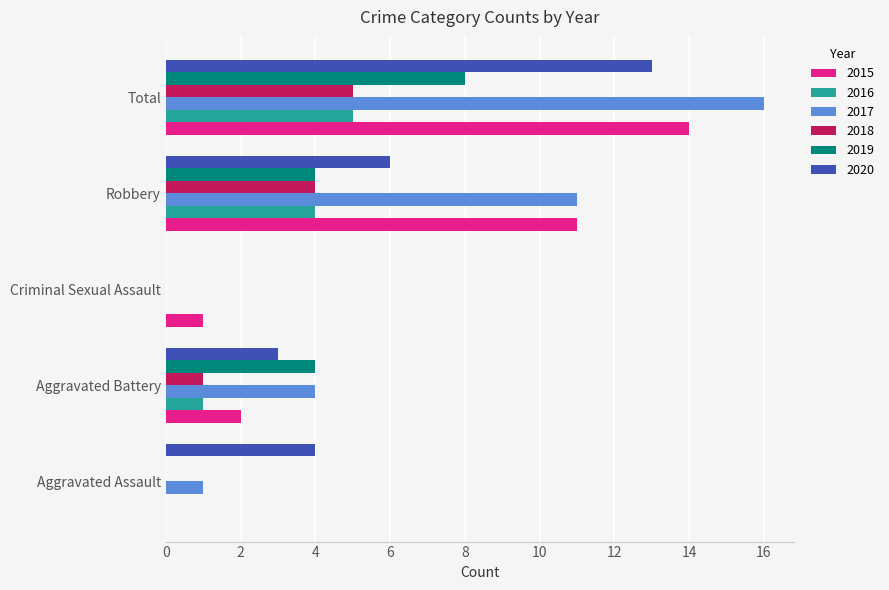

Is it true that 2019 equals 4 at Aggravated Battery?

True